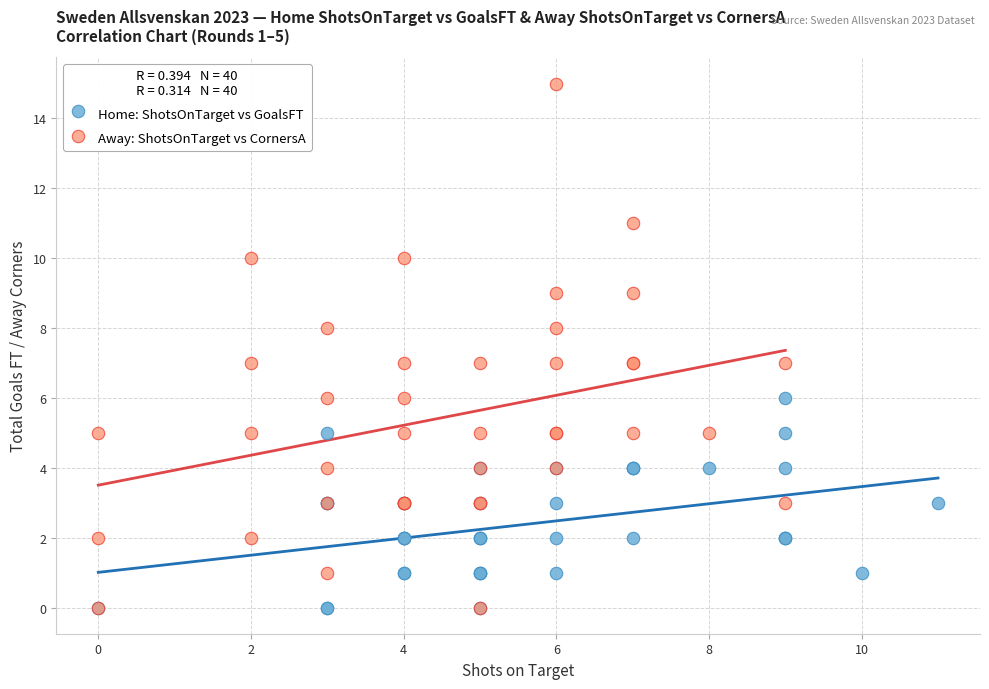

Which series has the widest spread of Y values?

Away: ShotsOnTarget vs CornersA